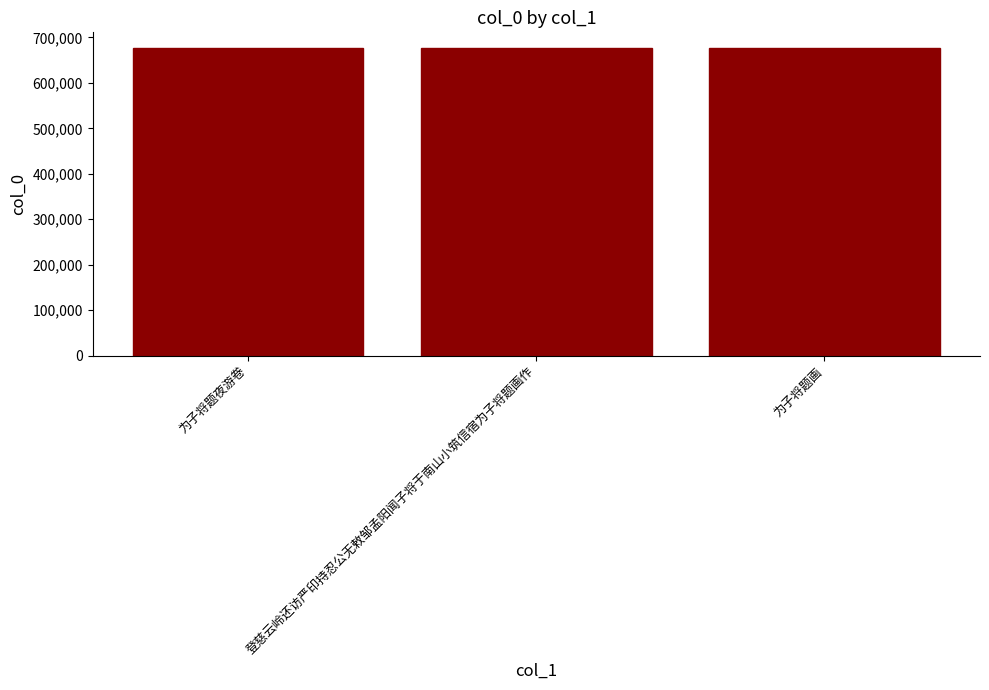

Approximately how many times larger is the value at 登慈云岭还访严印持忍公无敕邹孟阳闻子将于南山小筑信宿为子将题画作 compared to 为子将题夜游卷?

1.0